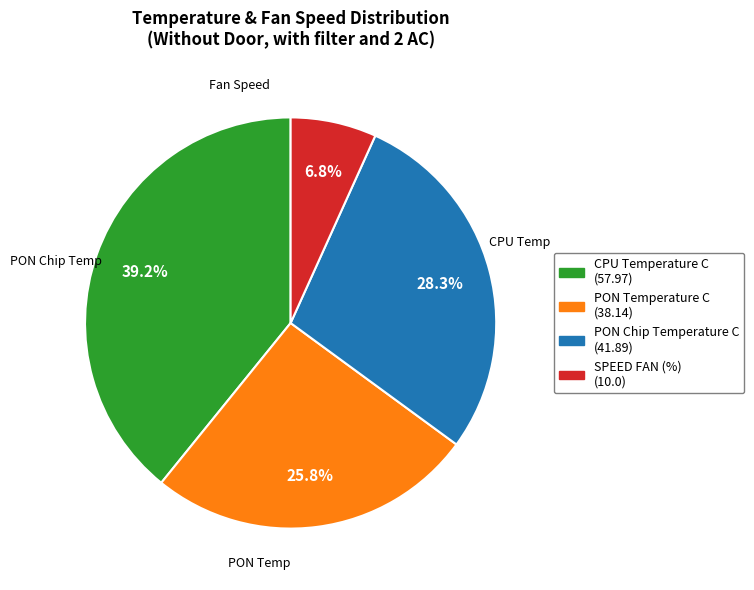

Is there a majority slice in this chart?

No